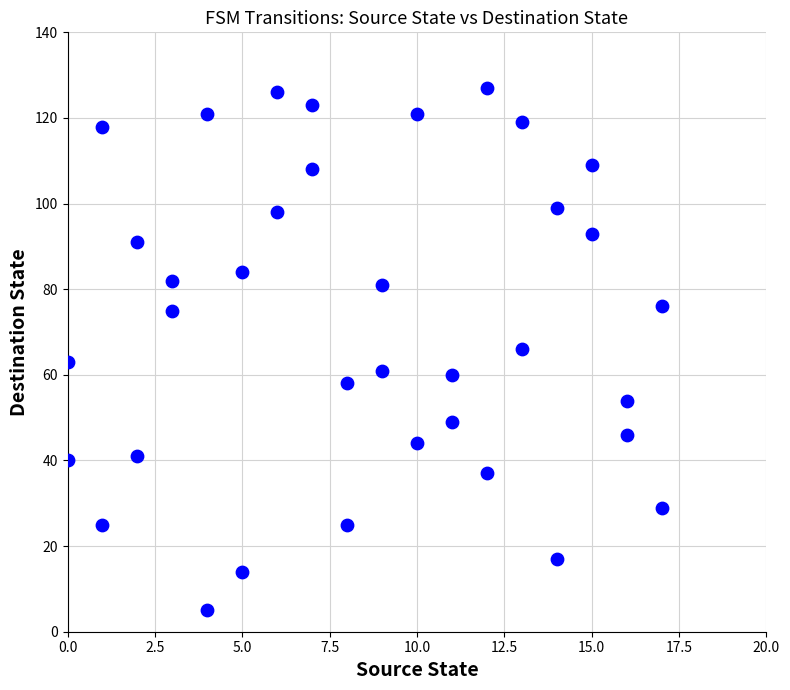

Count the number of points in this scatter plot.

36